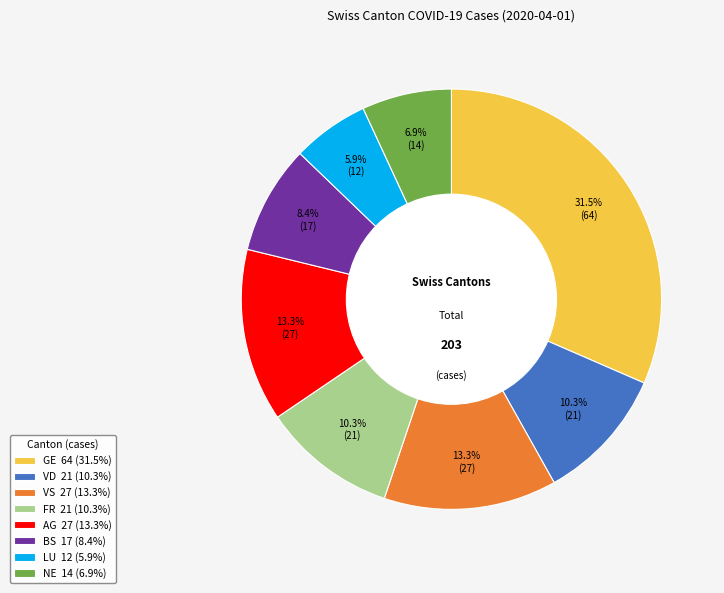

Does any single category account for the majority?

No